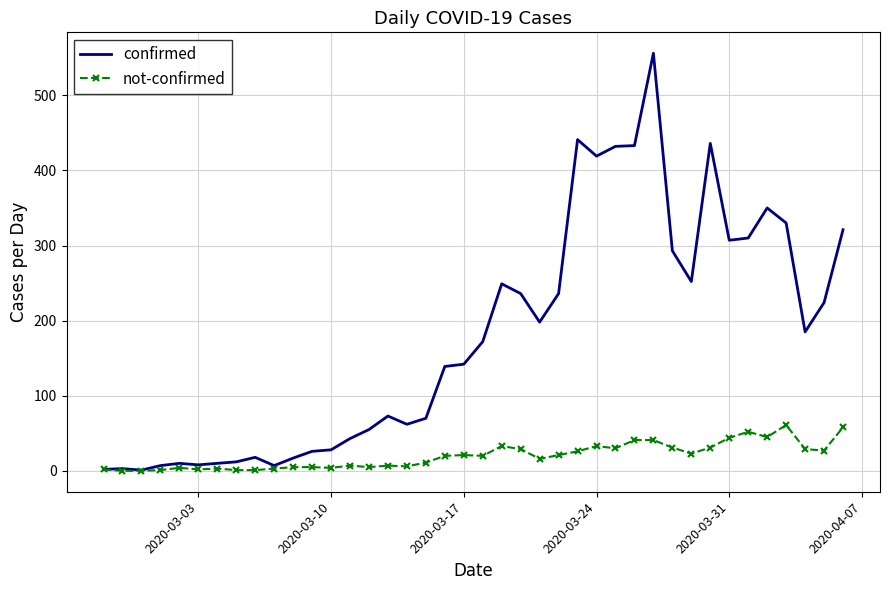

What is the greatest value displayed?

556